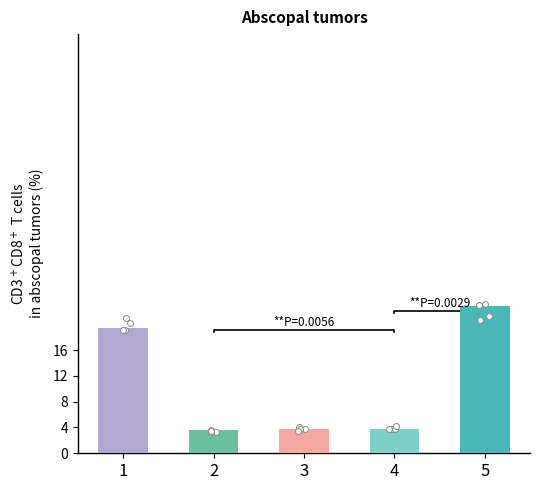

What is the change in value from 1 to 2?

-15.8